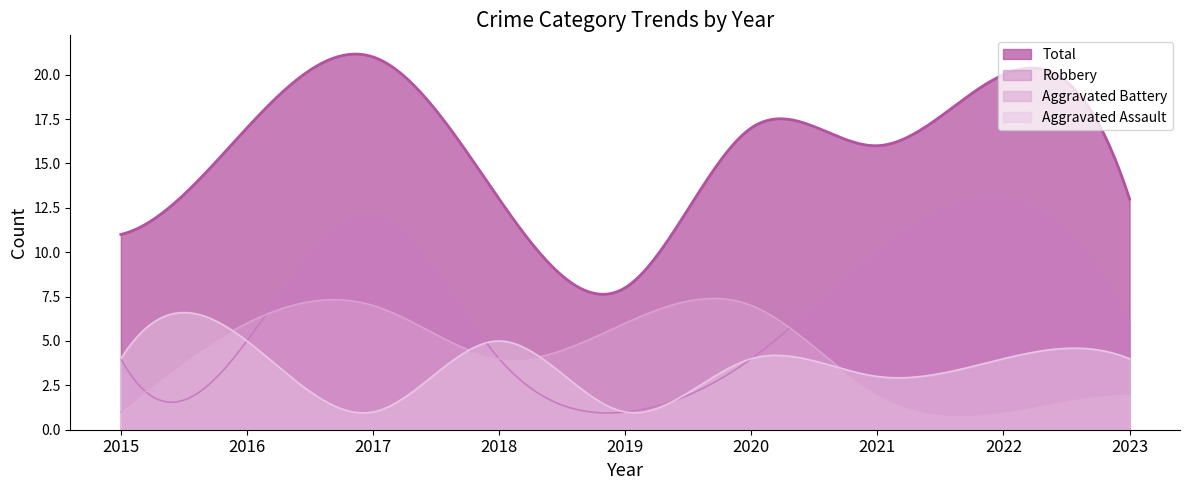

List the series in order of their peak value, lowest first.

Aggravated Assault, Aggravated Battery, Robbery, Total